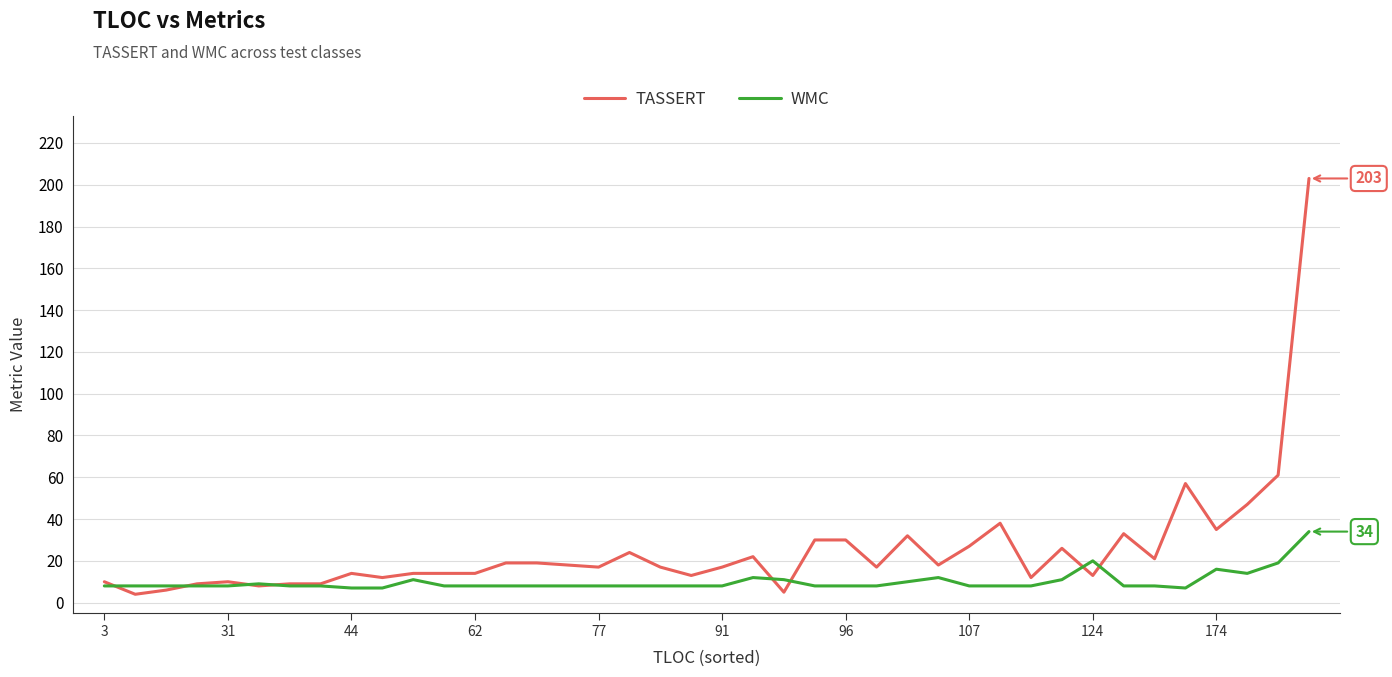

What are all the series names shown in the legend?

TASSERT, WMC